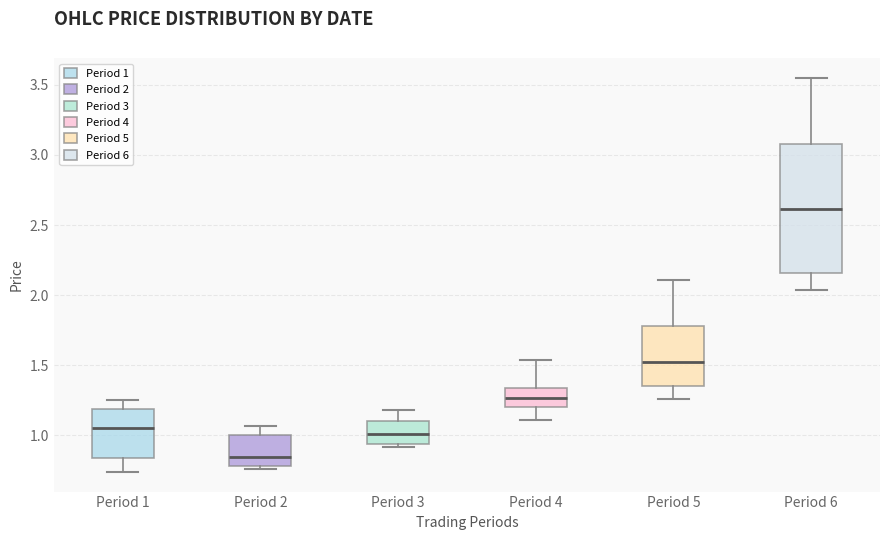

Where does the median line of the box for Period 3 sit on the y-axis? The values are not printed on the chart, so give them approximately, as read against the axis.

1.00